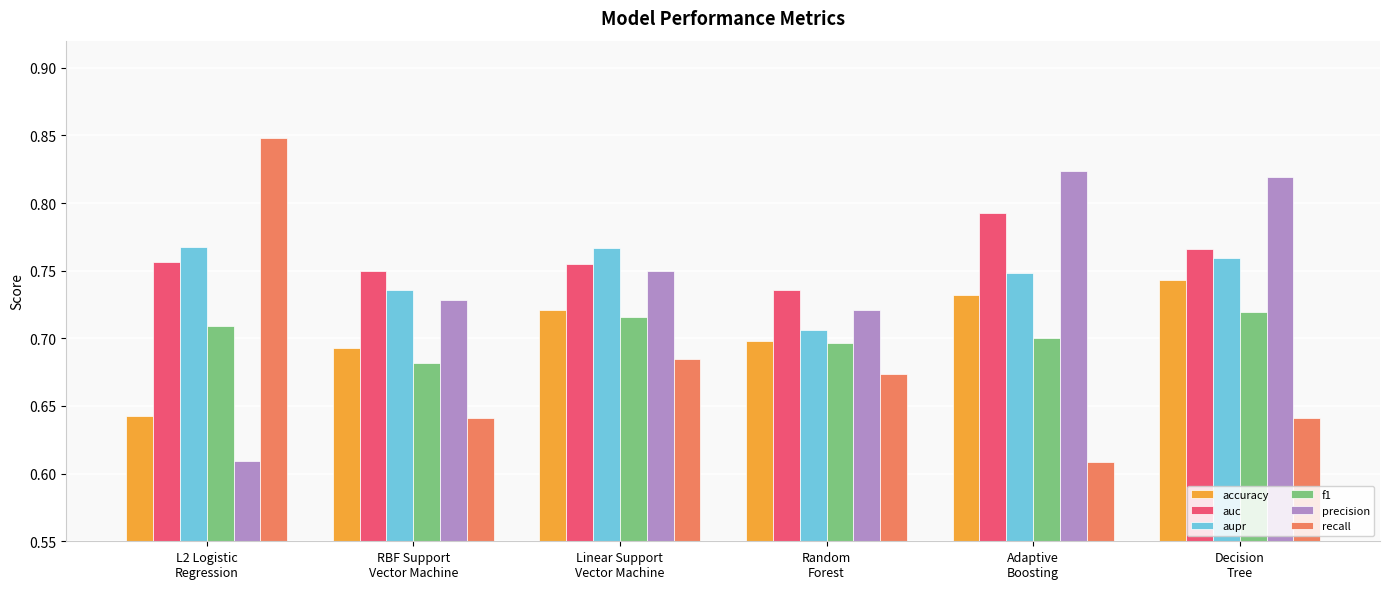

Rank the series by their maximum value, from highest to lowest.

recall, precision, auc, aupr, accuracy, f1